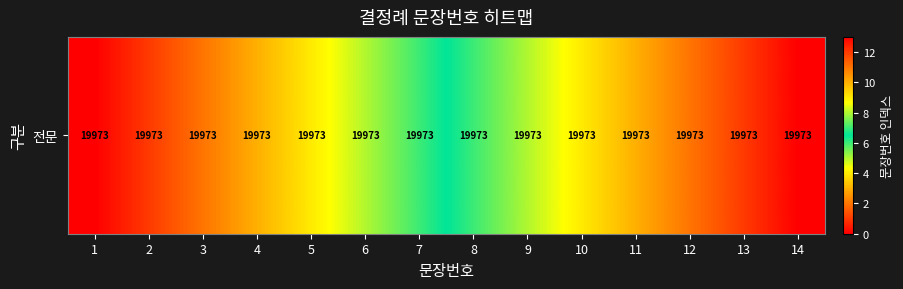

Between 4 and 13, which is larger?

13